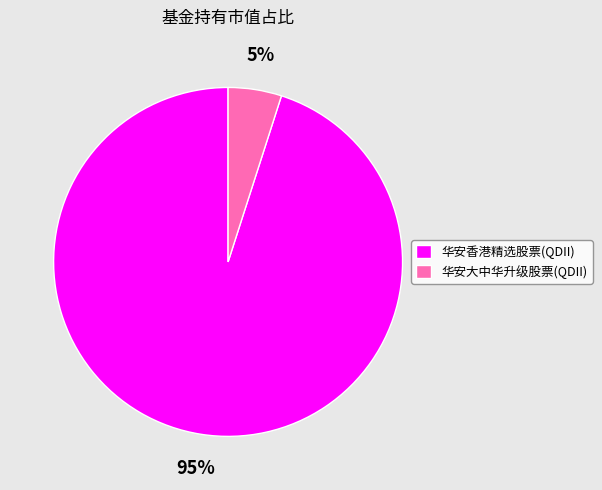

Rank the categories by value from lowest to highest.

华安大中华升级股票(QDII), 华安香港精选股票(QDII)